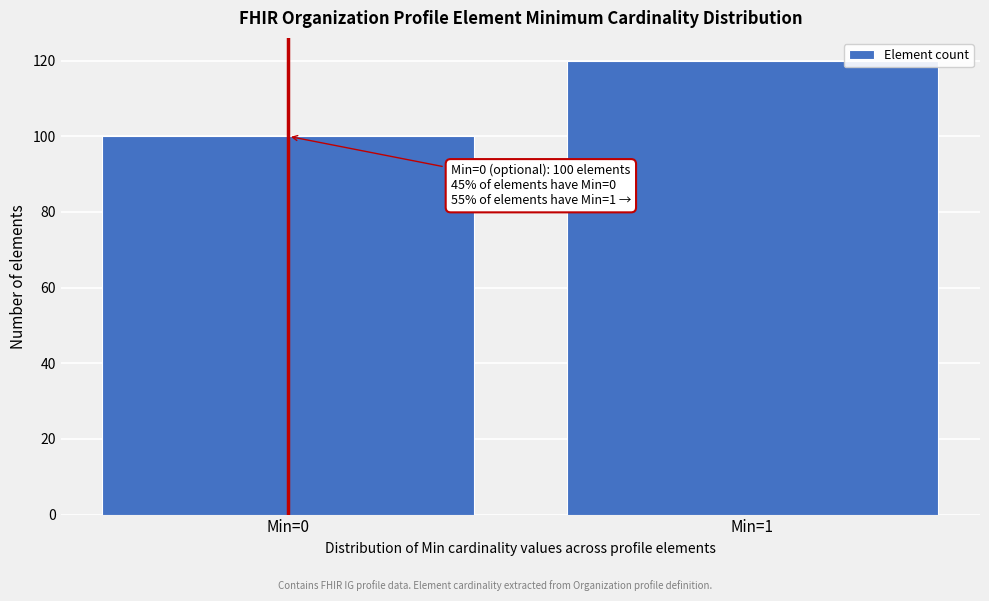

Reading left to right, extract all data points from this chart.

Min=0=100	Min=1=120